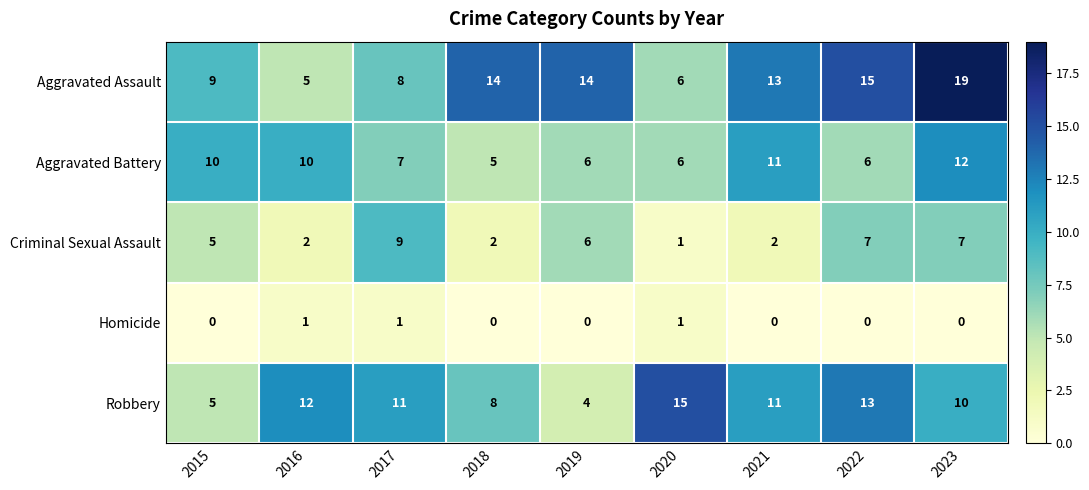

Rank the series by their maximum value, from highest to lowest.

Aggravated Assault, Robbery, Aggravated Battery, Criminal Sexual Assault, Homicide